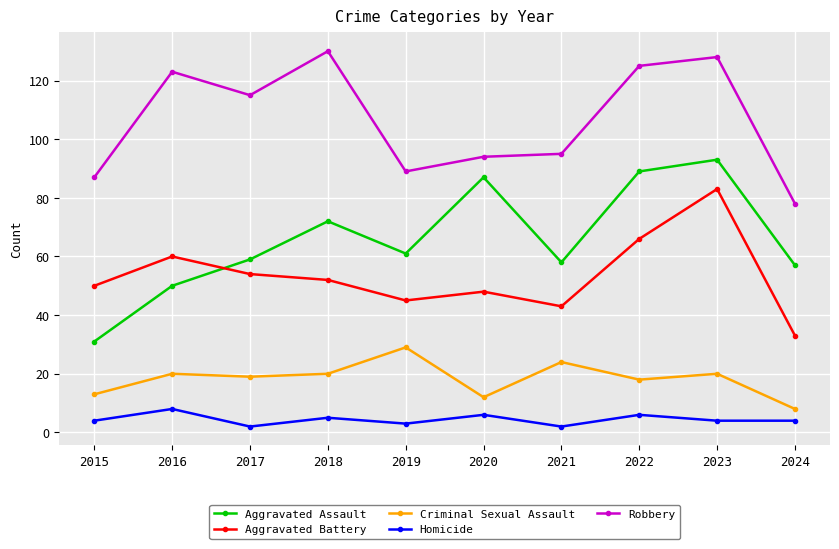

What is the total value across all series at 2020?

247